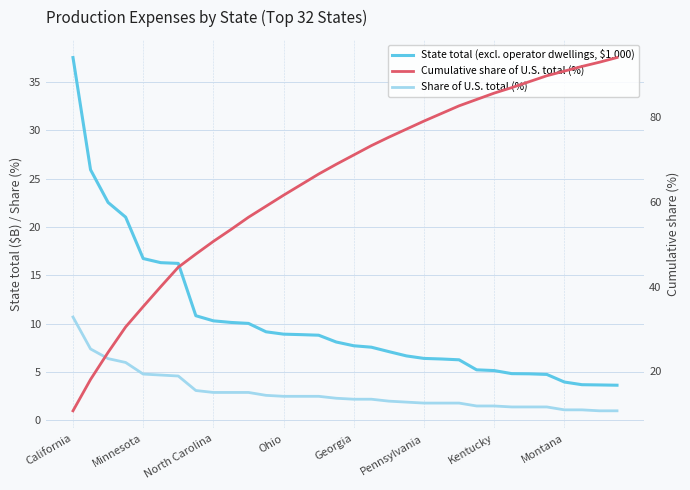

Which has a higher value, 9 or 24?

9